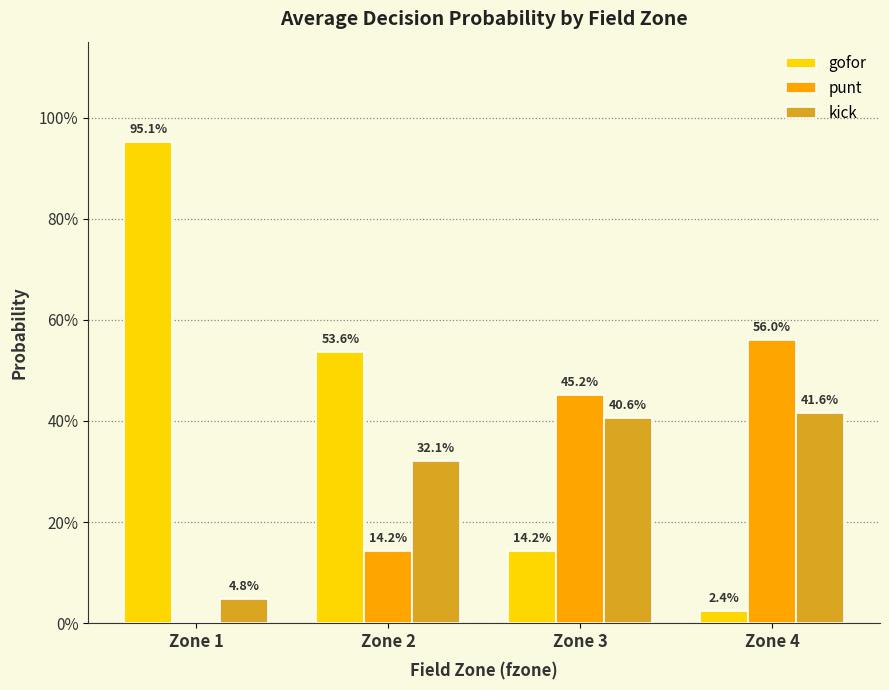

What is the value of the punt bar at the 2nd from the left?

0.1